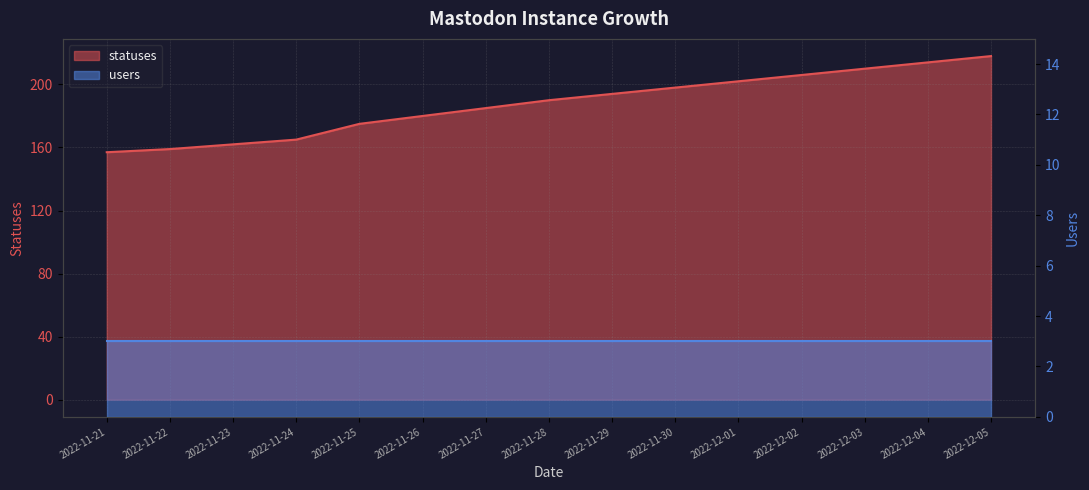

Which category has the lowest value across all series?

2022-11-21